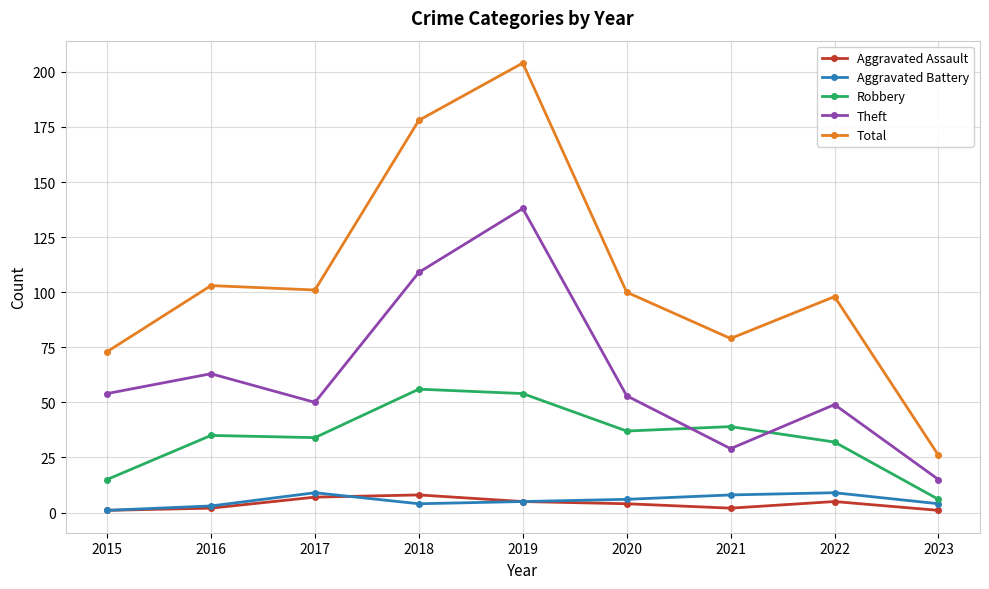

What is the value of the Aggravated Assault point at the 4th from the left?

8